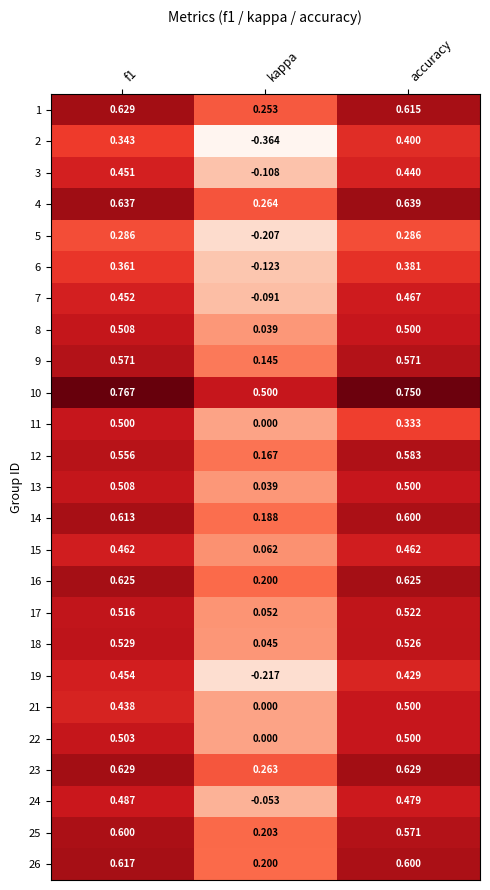

At which label is 1 closest to 0?

kappa